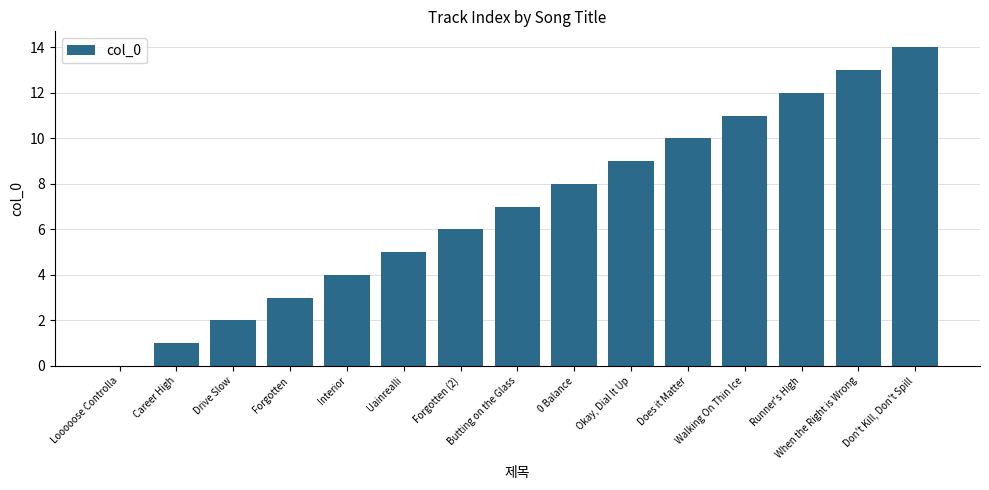

Where is the data nearest to the value 7?

Butting on the Glass